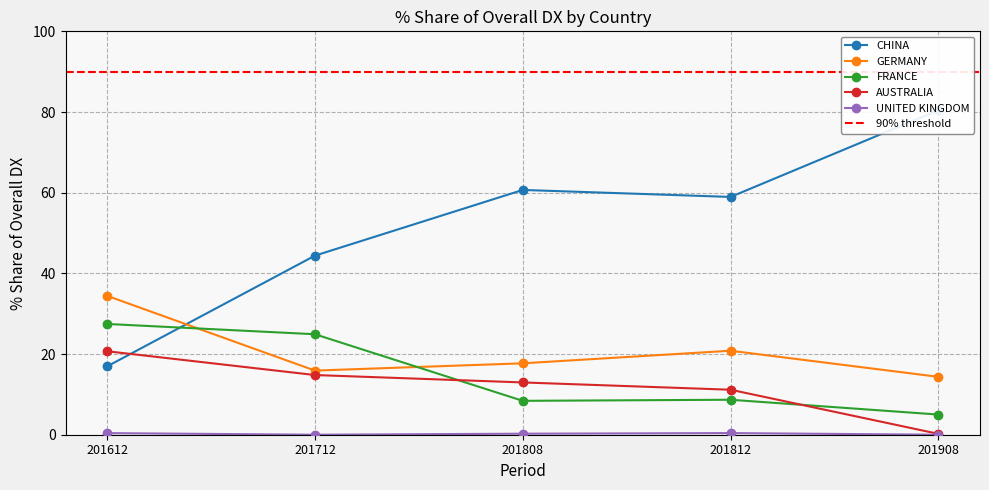

What is the total value across all series at 201908?

100.0